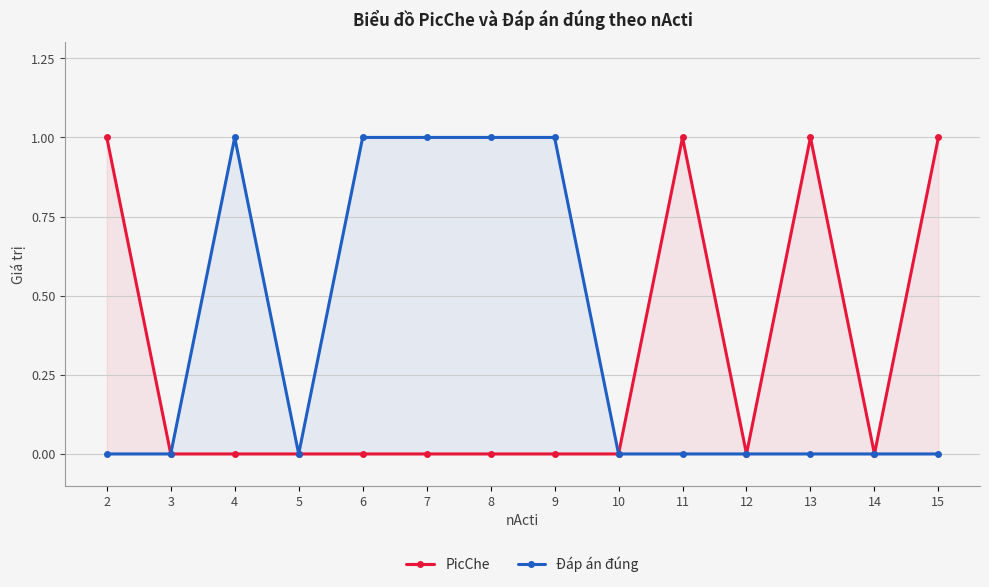

What is the value of the Đáp án đúng point at the 5th from the left?

1